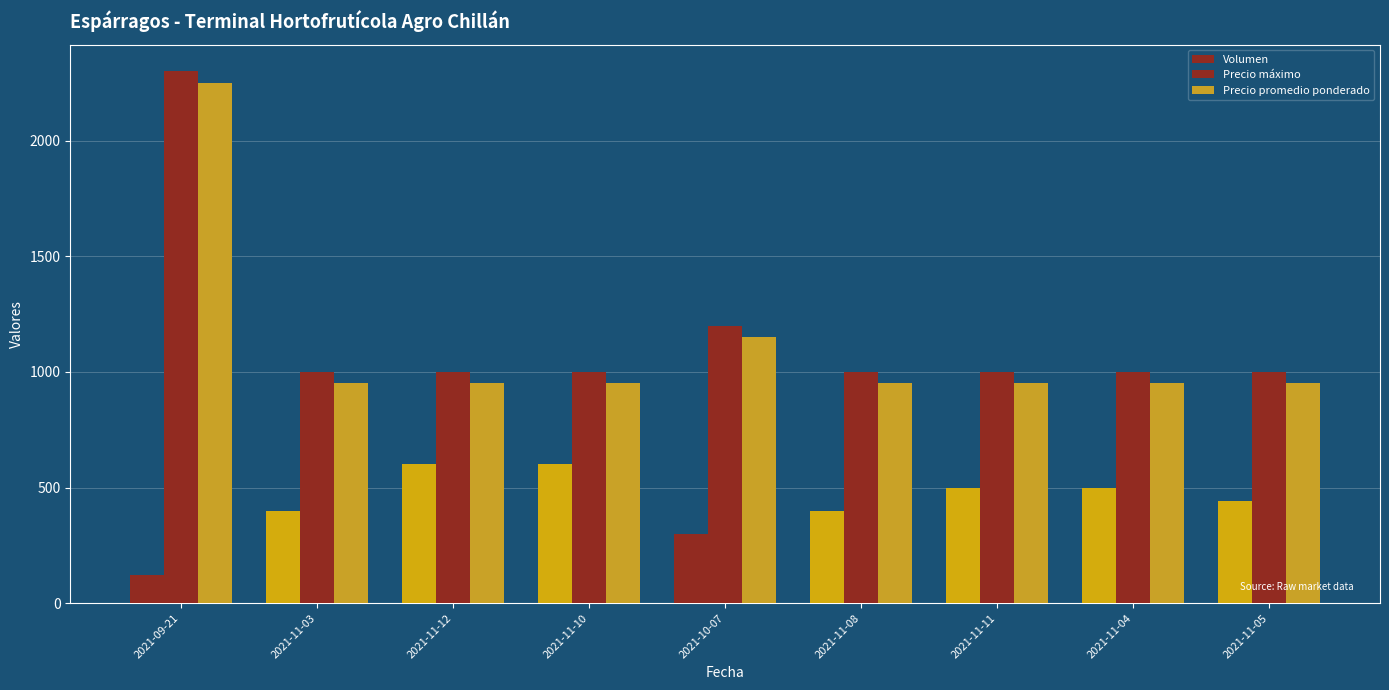

At which label does Precio máximo reach its minimum?

2021-11-03